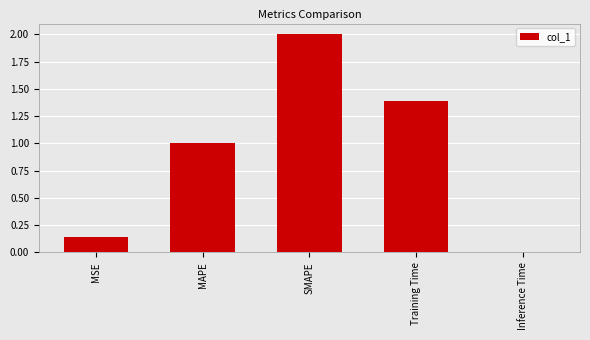

What is the difference between the second highest and minimum values?

1.4